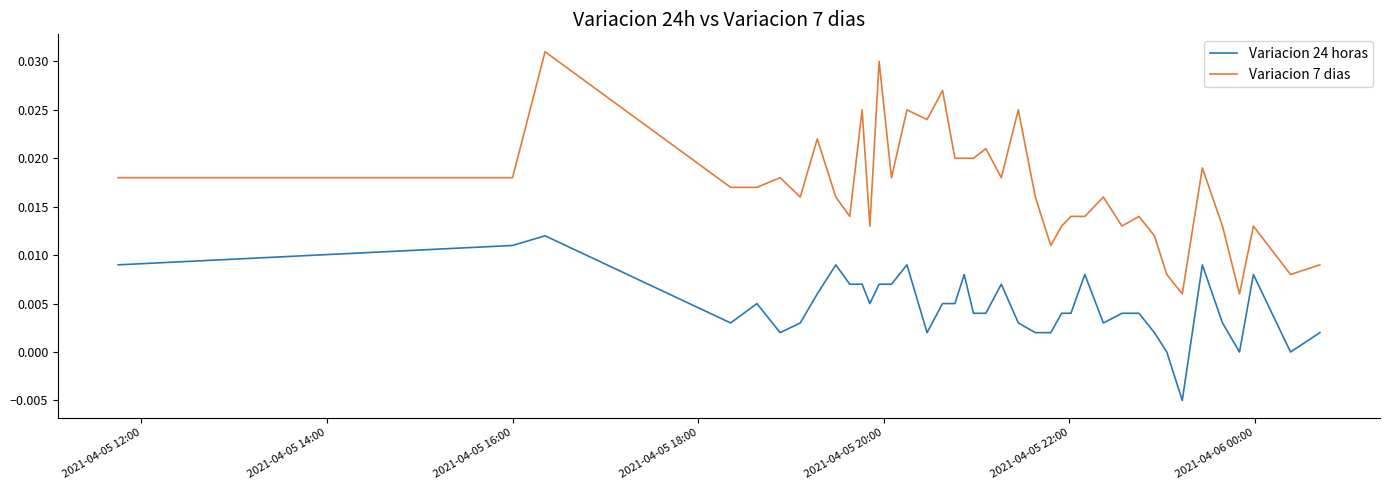

Which series has the largest range (max minus min)?

Variacion 7 dias